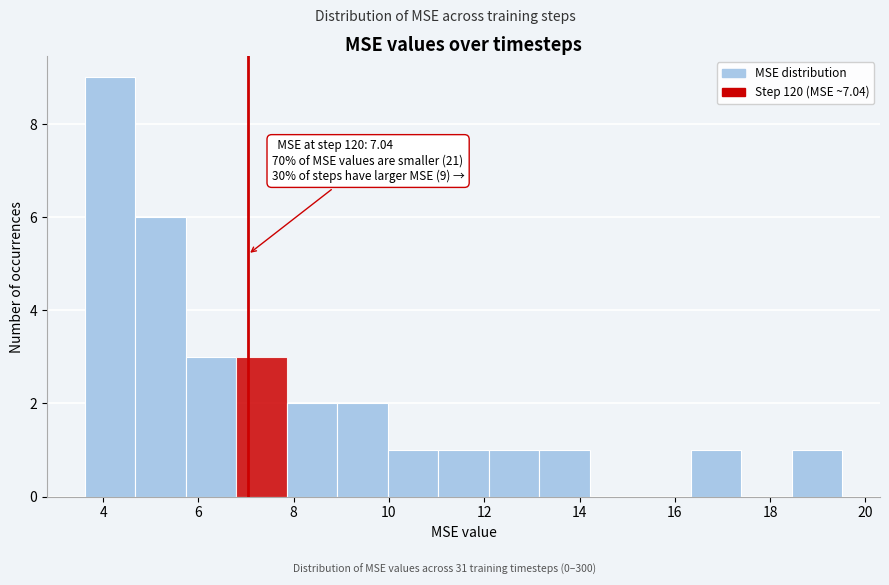

Over which range of the x-axis is the bar tallest?

3.6 to 4.6